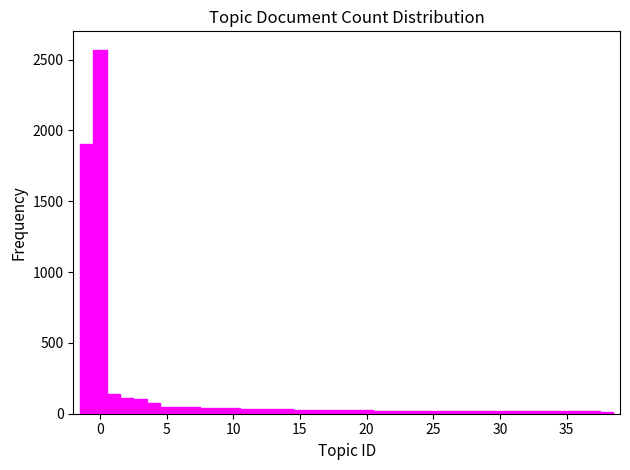

Around what value on the x-axis is the tallest bar? Give the approximate position of its centre, as read against the axis.

0.0